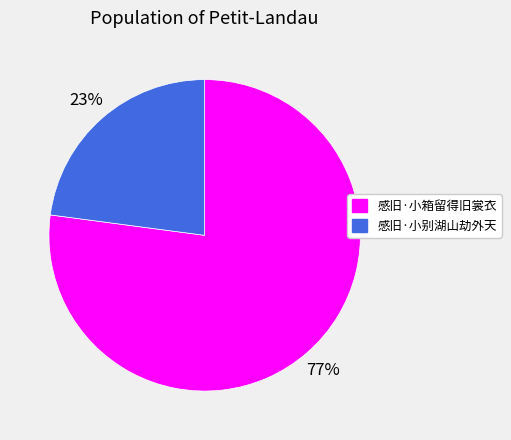

True or false: 感旧·小箱留得旧裳衣 accounts for 77% of the total.

True